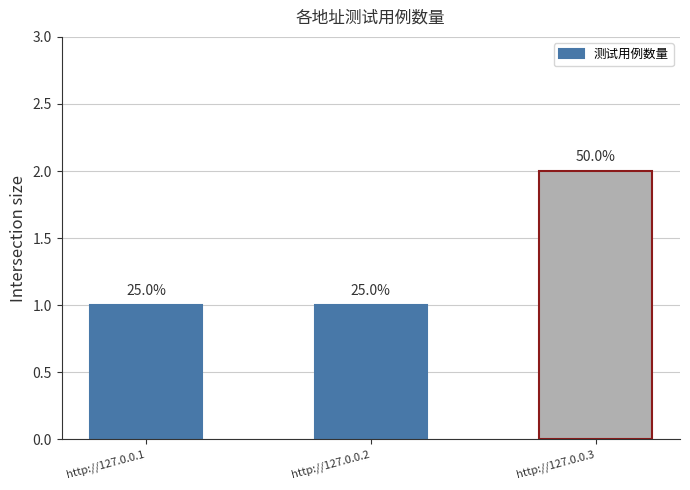

What is the value of the 3rd bar from the left?

2